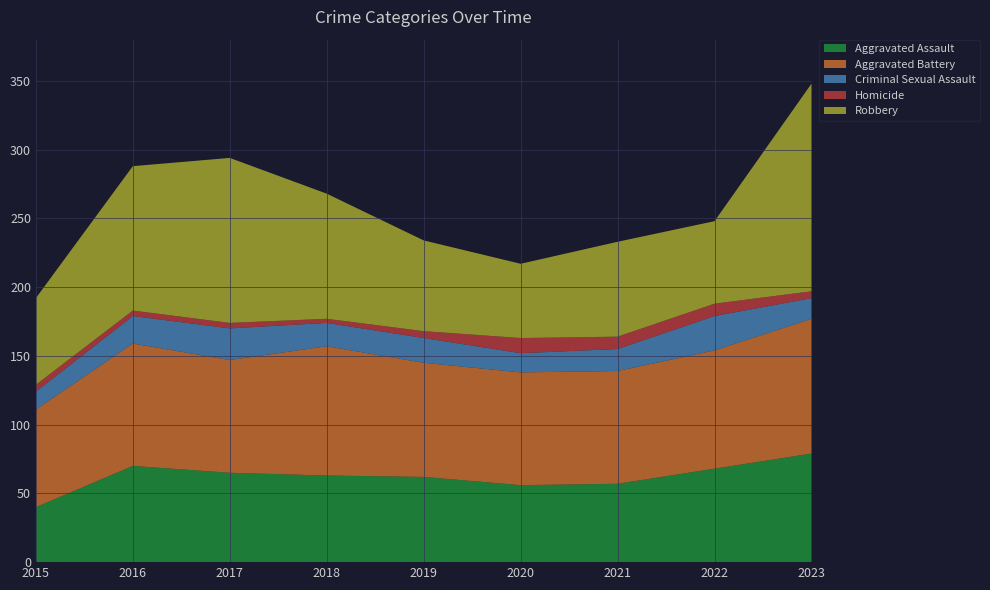

Reading left to right, list all the values displayed in this chart.

Aggravated Assault: 2015=40	2016=70	2017=65	2018=63	2019=62	2020=56	2021=57	2022=68	2023=79
Aggravated Battery: 2015=71	2016=89	2017=82	2018=94	2019=83	2020=82	2021=82	2022=86	2023=98
Criminal Sexual Assault: 2015=13	2016=20	2017=23	2018=17	2019=18	2020=14	2021=16	2022=25	2023=15
Homicide: 2015=5	2016=4	2017=4	2018=3	2019=5	2020=11	2021=9	2022=9	2023=5
Robbery: 2015=63	2016=105	2017=120	2018=91	2019=66	2020=54	2021=69	2022=60	2023=151